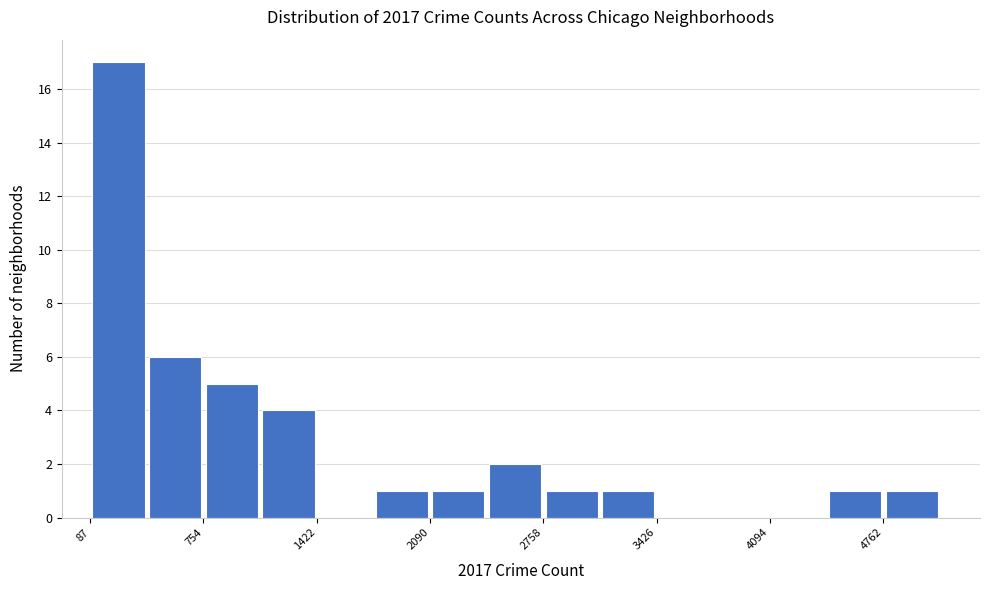

Read against the x-axis, roughly where is the centre of the tallest bar?

300